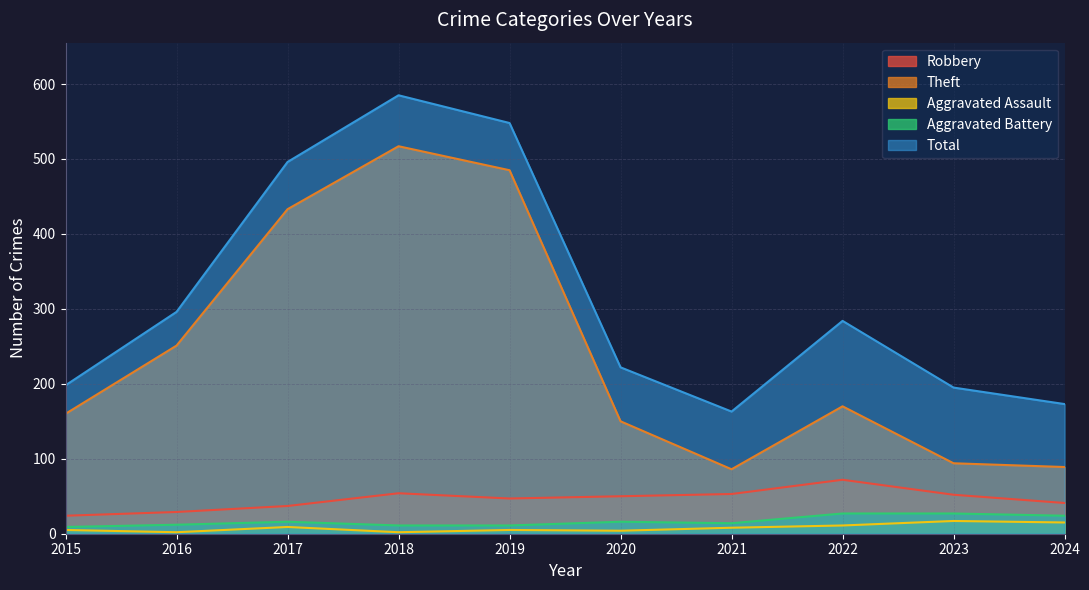

At which category does Aggravated Battery reach its first local peak?

2017